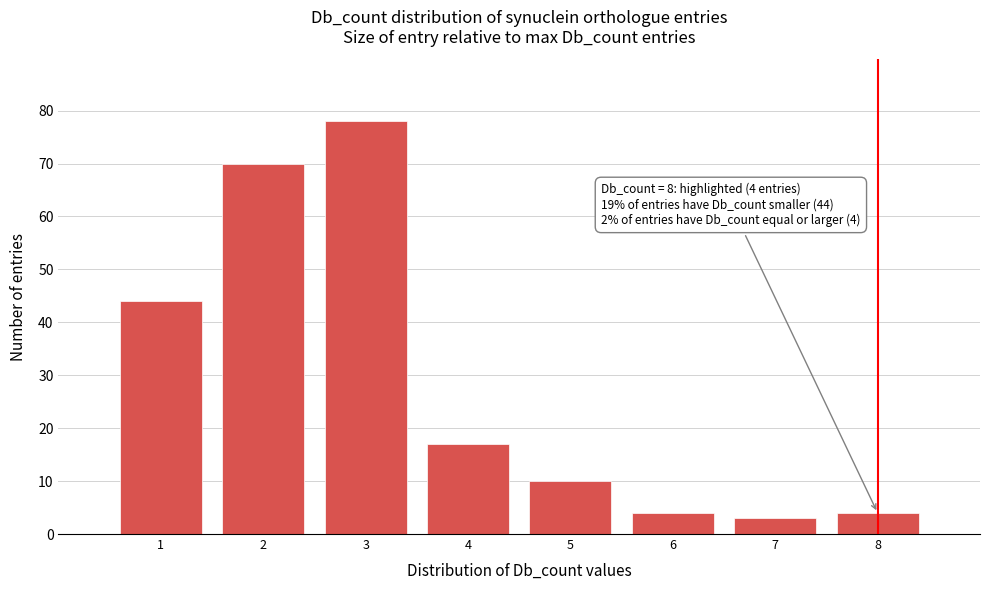

Which range on the x-axis has the tallest bar?

2.5 to 3.5